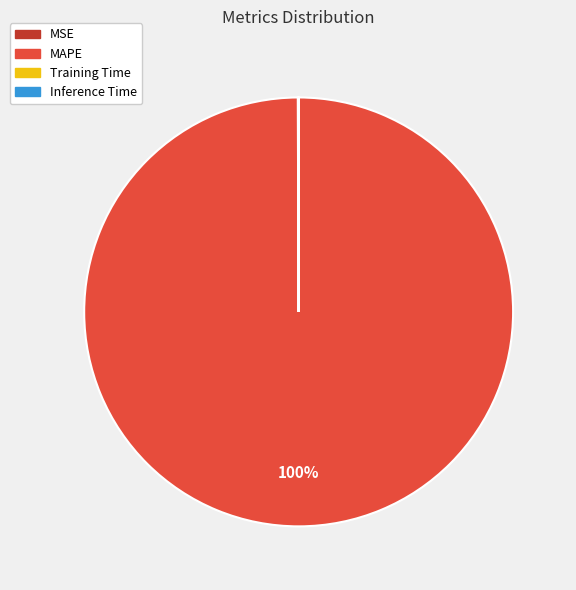

What is the majority slice?

MAPE